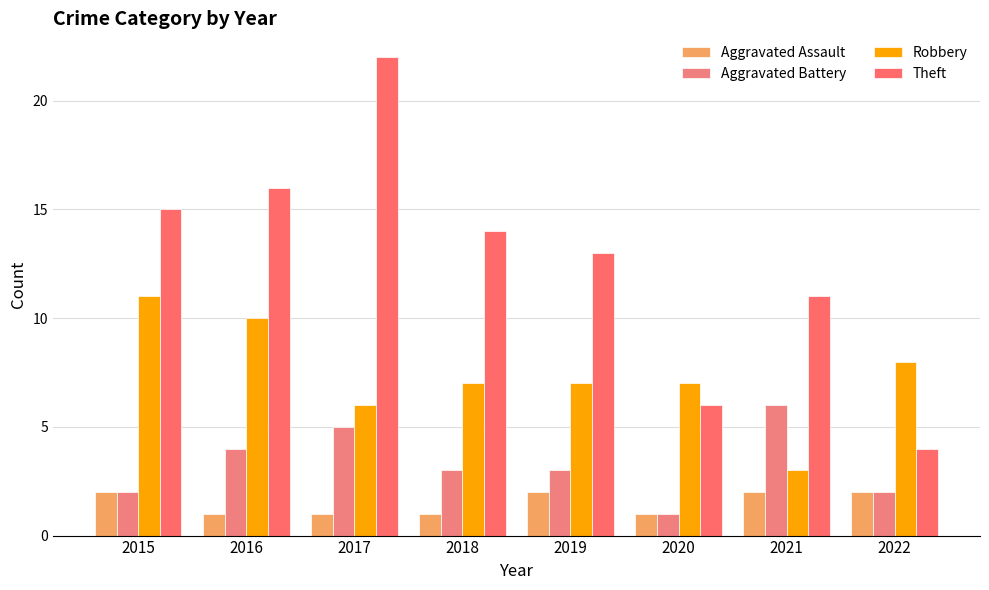

Between 2015 and 2016, which is larger?

2015